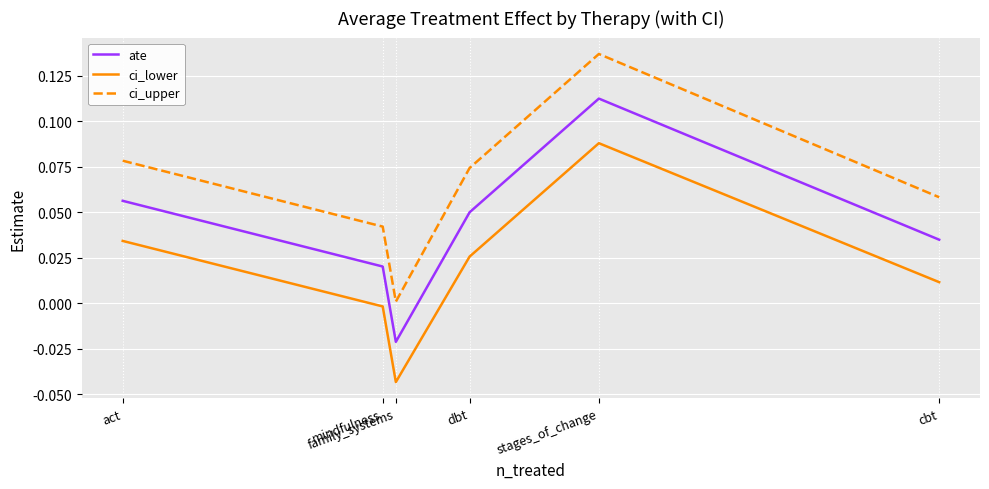

How many distinct data groups are displayed?

3